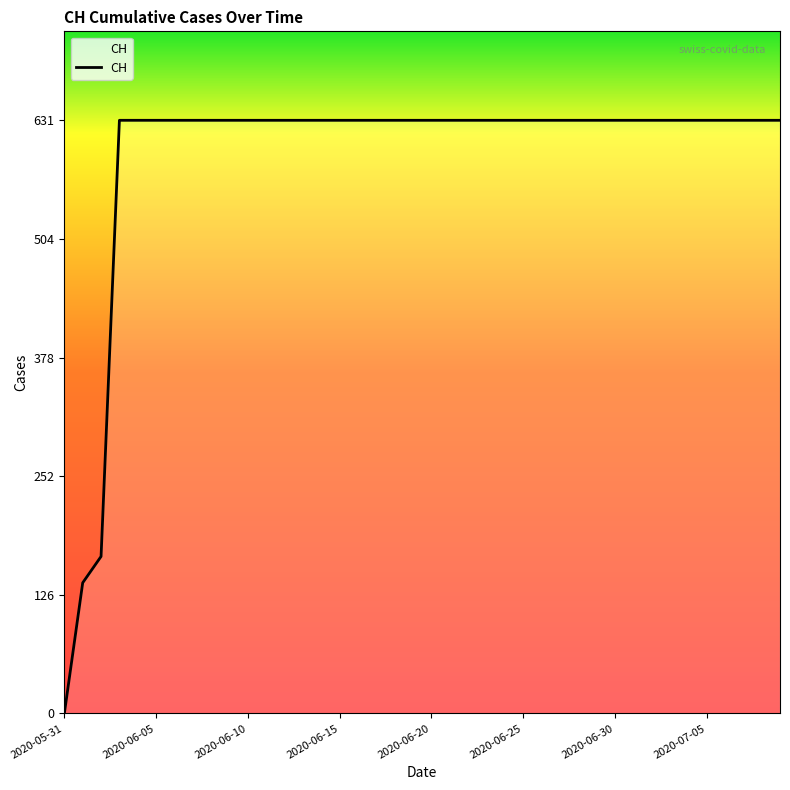

What is the maximum value shown in the chart?

631